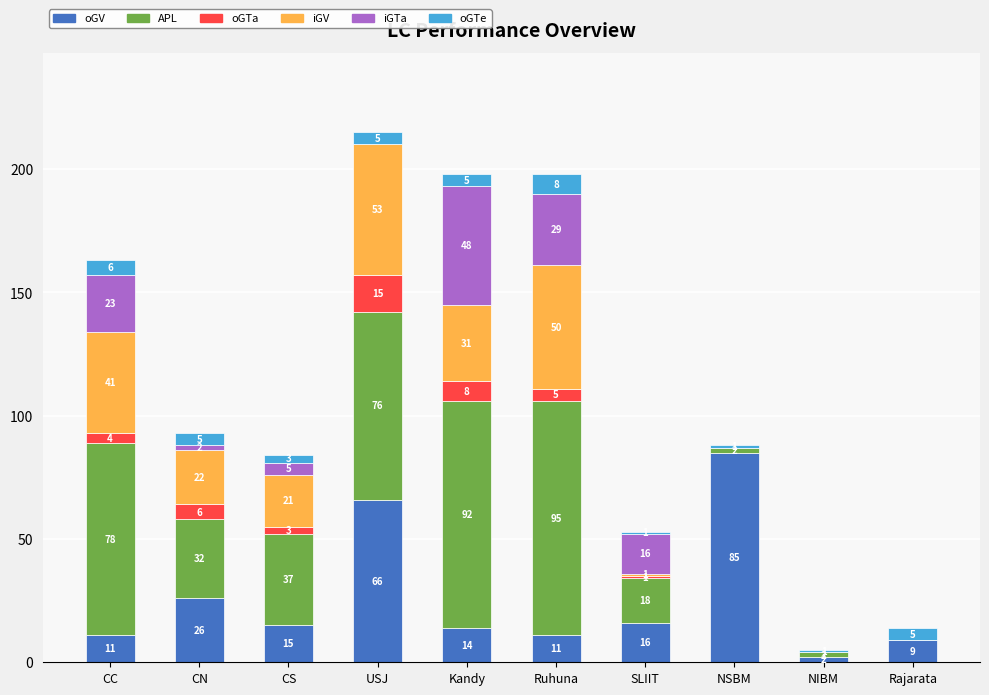

What is the average value of the oGV series?

26